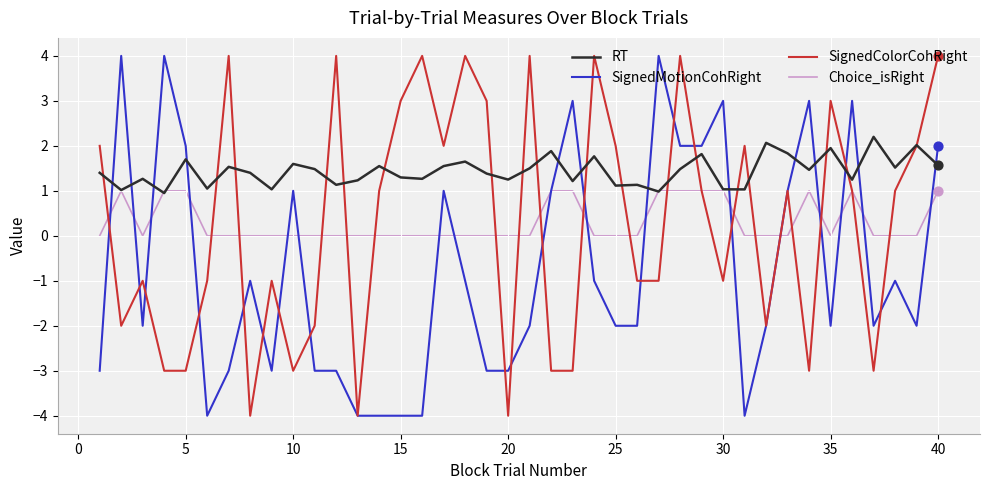

How many intersections are there between SignedMotionCohRight and RT?

13